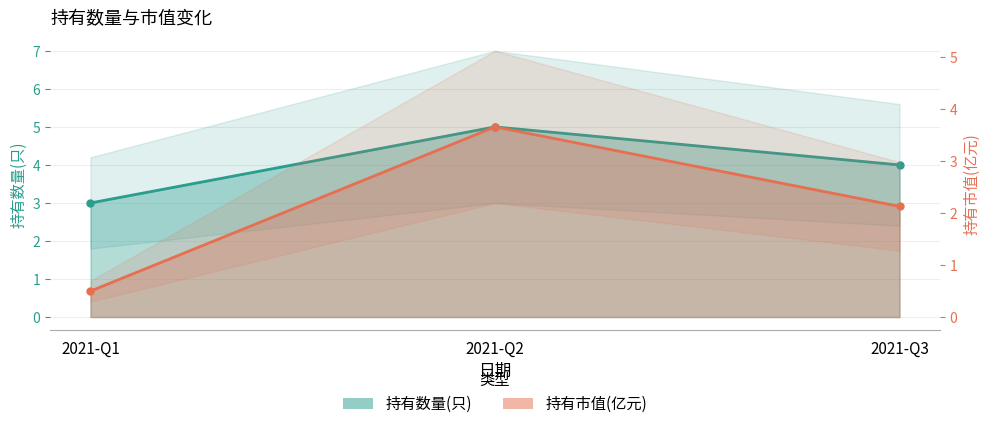

Reading left to right, list all the values displayed in this chart.

持有数量(只): 3.0	5.0	4.0
持有市值(亿元): 0.5	3.7	2.1